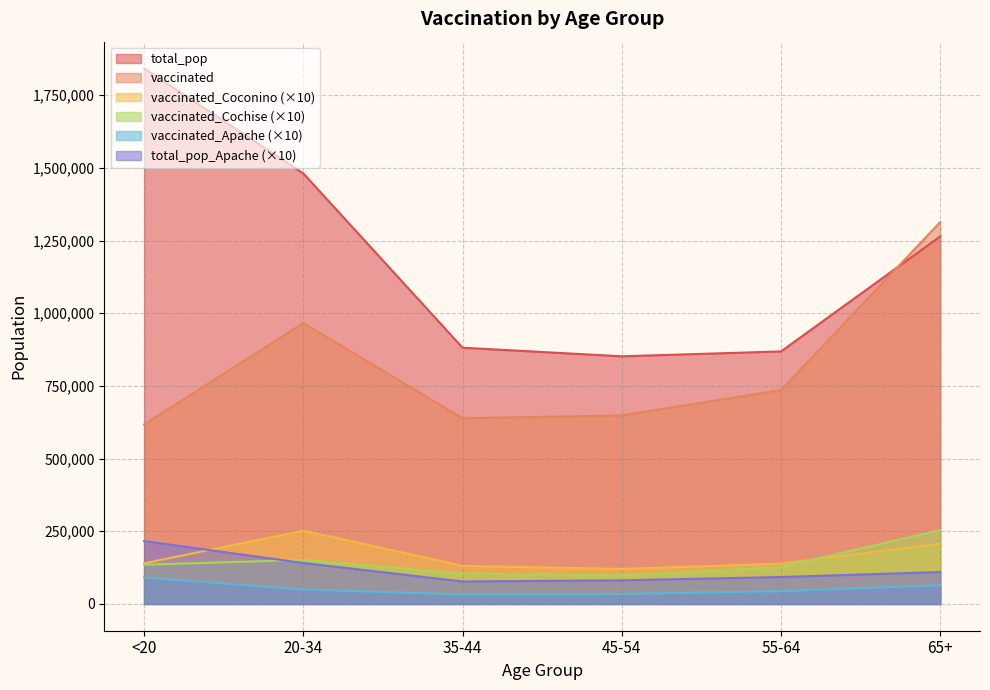

What are all the series names shown in the legend?

total_pop, vaccinated, vaccinated_Coconino (×10), vaccinated_Cochise (×10), vaccinated_Apache (×10), total_pop_Apache (×10)